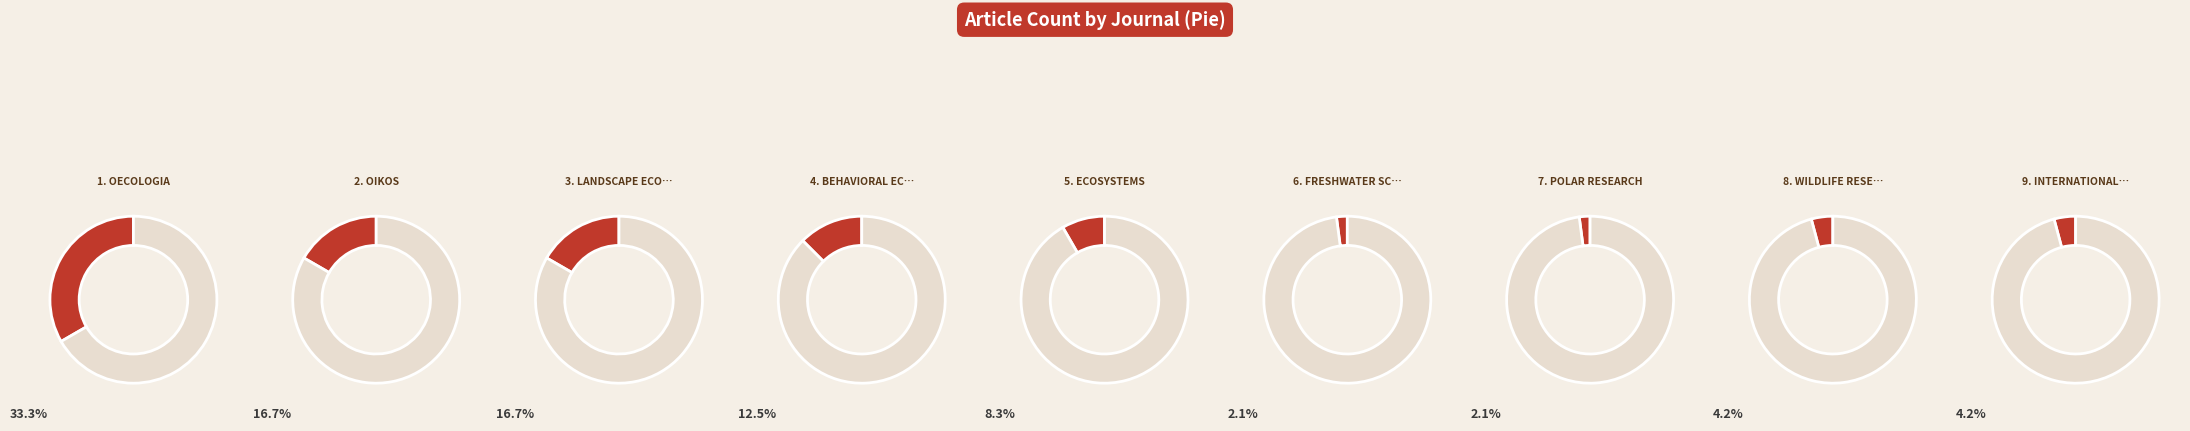

How many slices are in this pie chart?

9